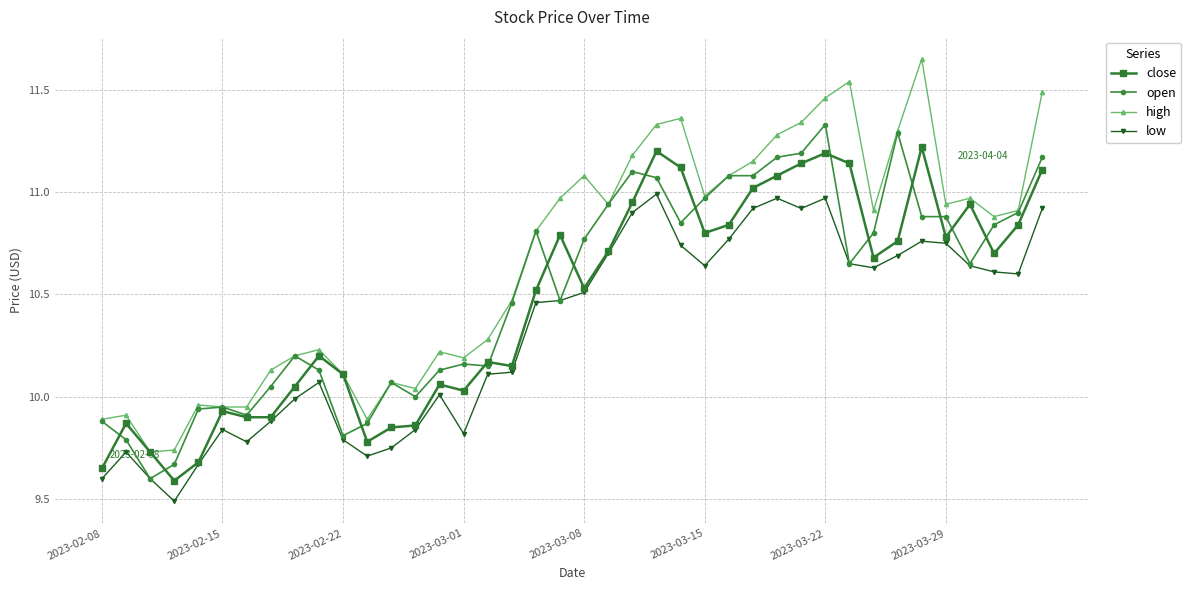

How many data points does each series have?

40